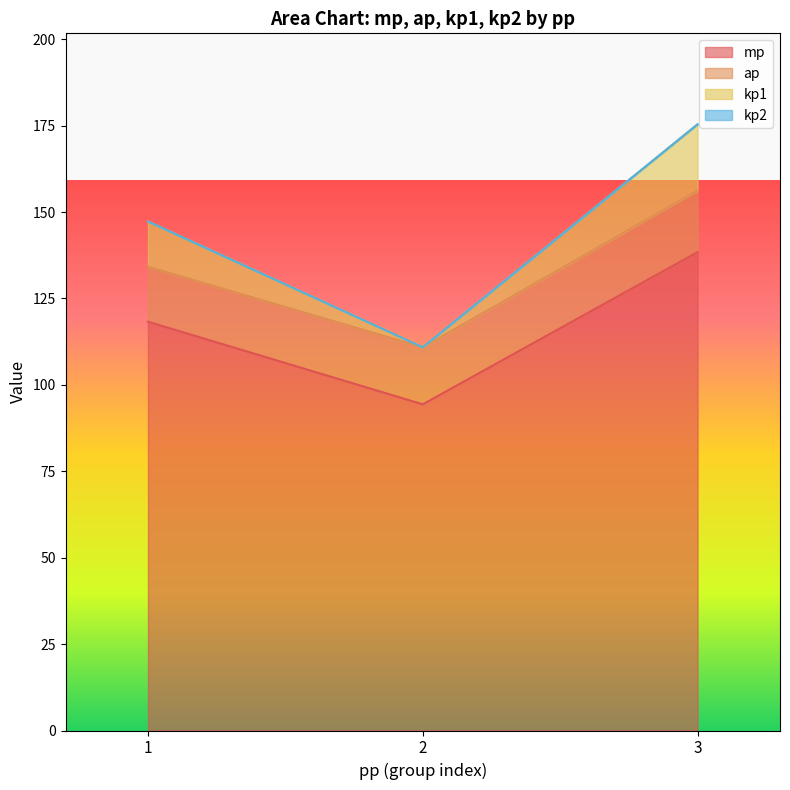

What is the minimum value for mp?

94.4